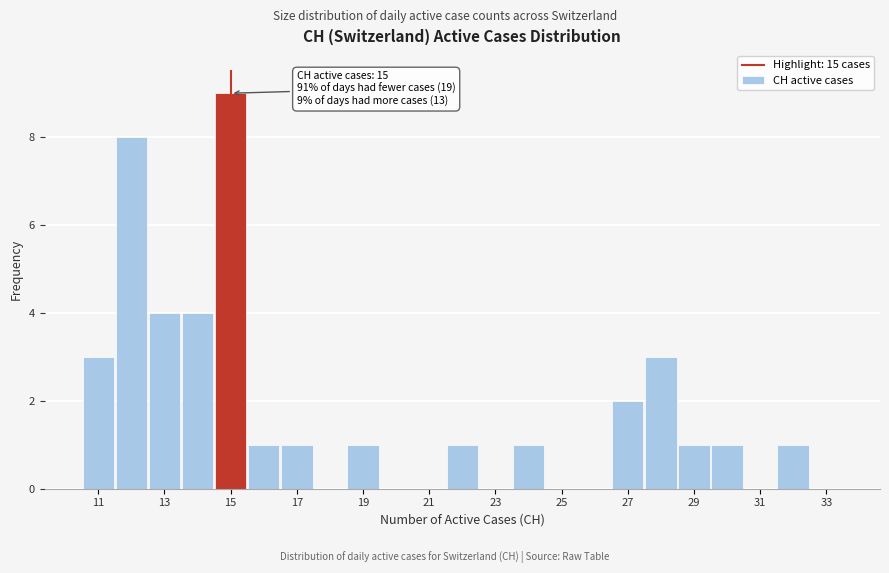

Which range on the x-axis has the tallest bar?

14.5 to 15.5